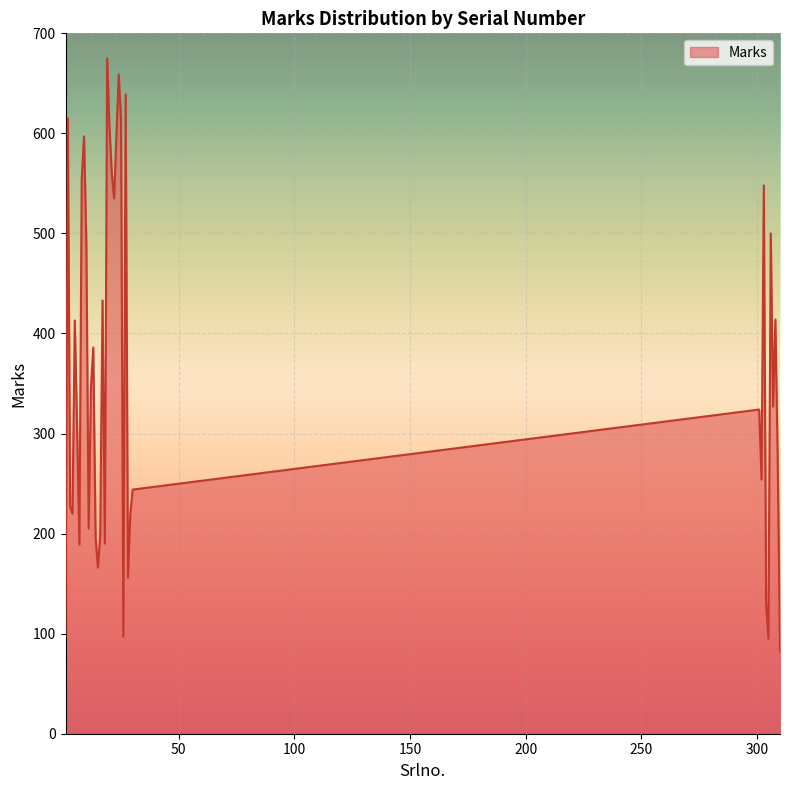

Does the chart have visible grid lines?

Yes